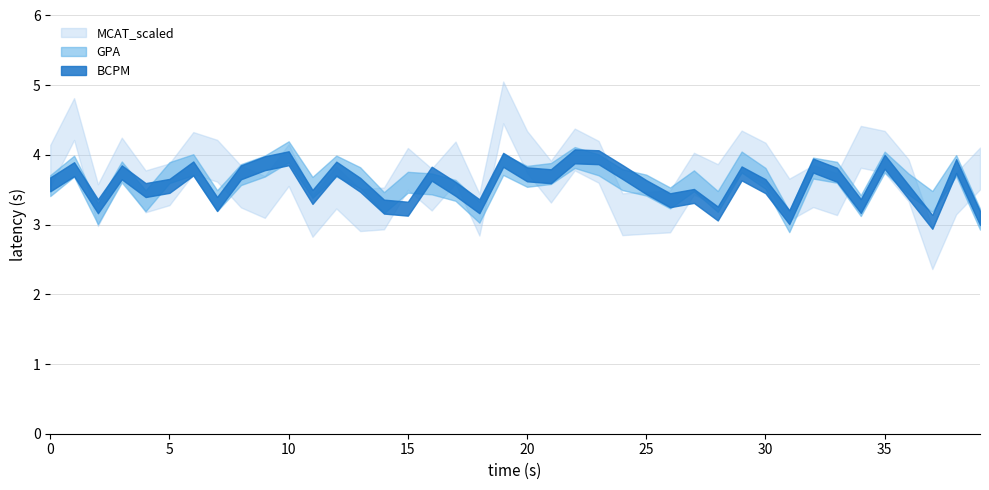

In BCPM, how many points are lower than both neighbors (excluding endpoints)?

12